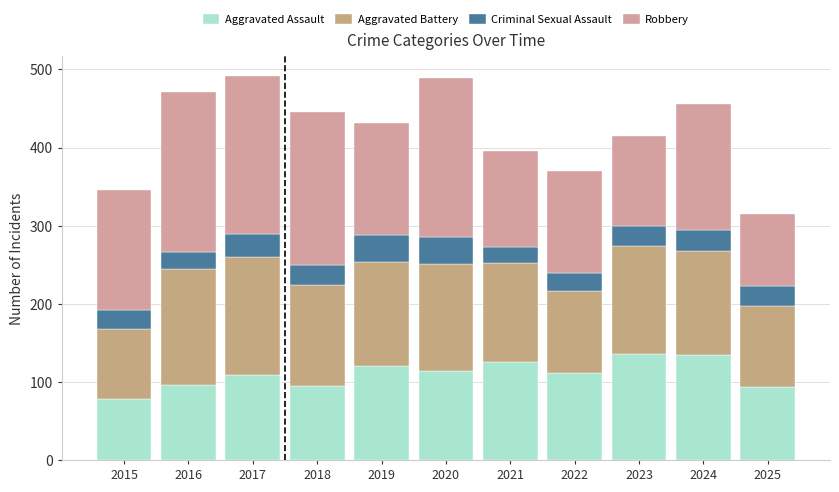

Count the number of categories in the chart.

11